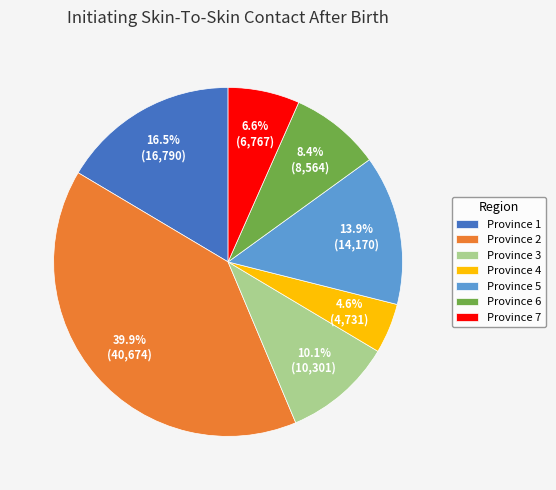

Is it true that Province 7 is 7% of the pie?

True